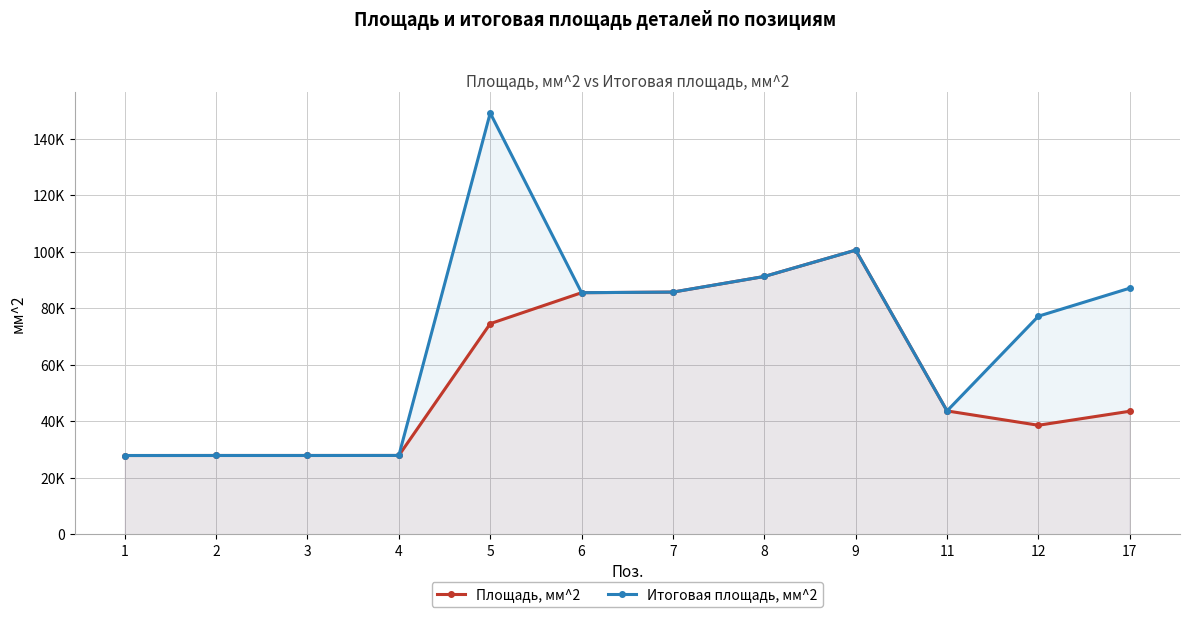

What are all the series names shown in the legend?

Площадь, мм^2, Итоговая площадь, мм^2